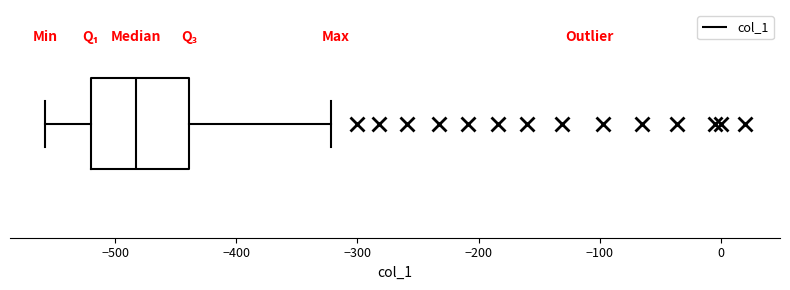

Where does the left whisker of the box end on the x-axis? The values are not printed on the chart, so give them approximately, as read against the axis.

-560